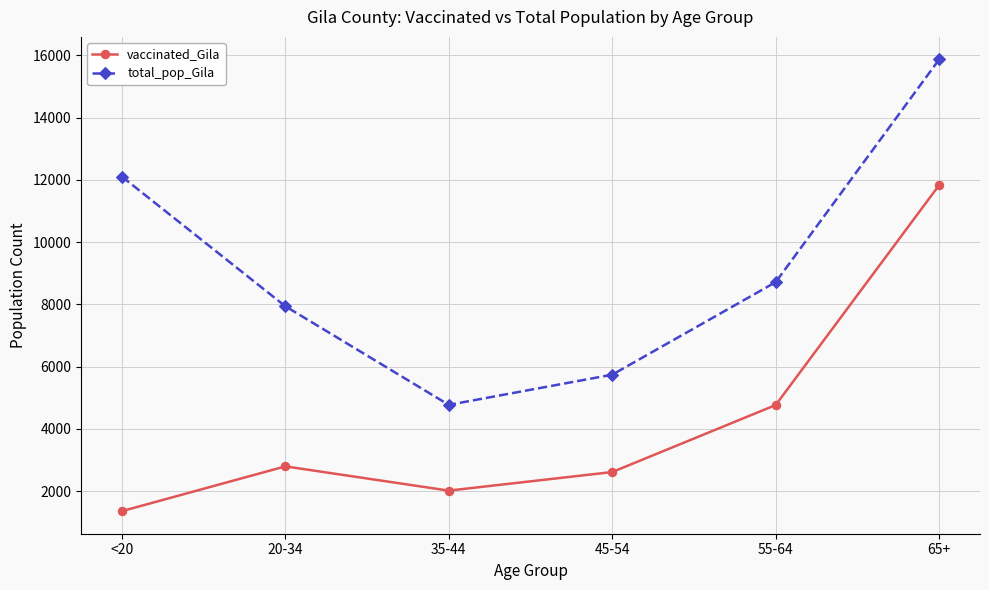

The total_pop_Gila series shows 5745 at 45-54. True or false?

True